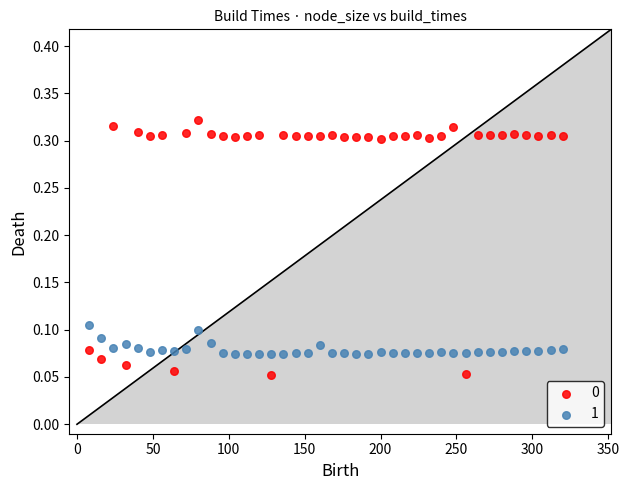

Across all data points, what is the range of X values (max minus min)?

312.0